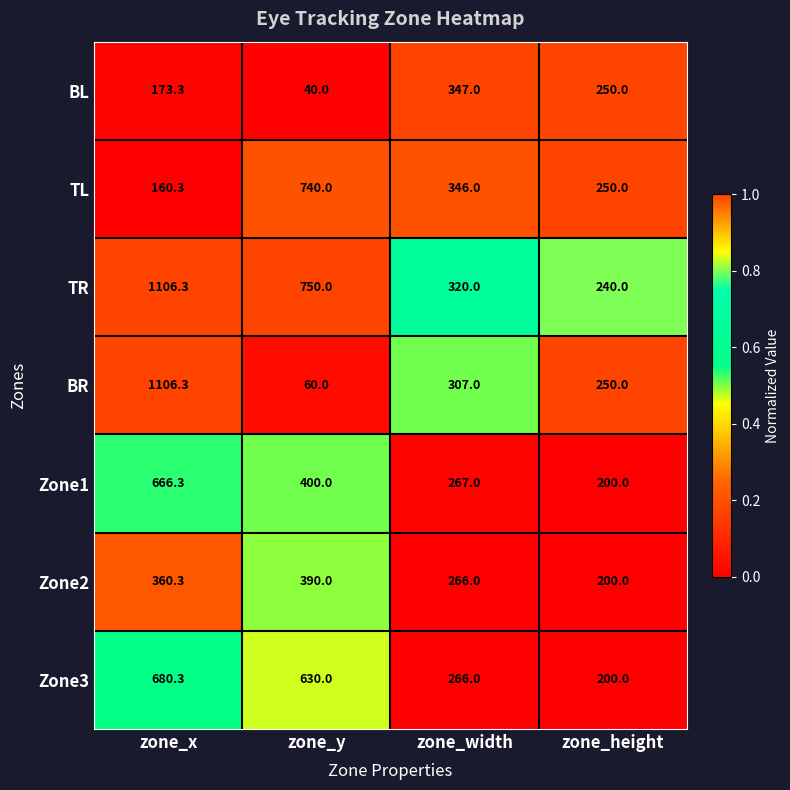

Which series has the widest spread of values?

BR